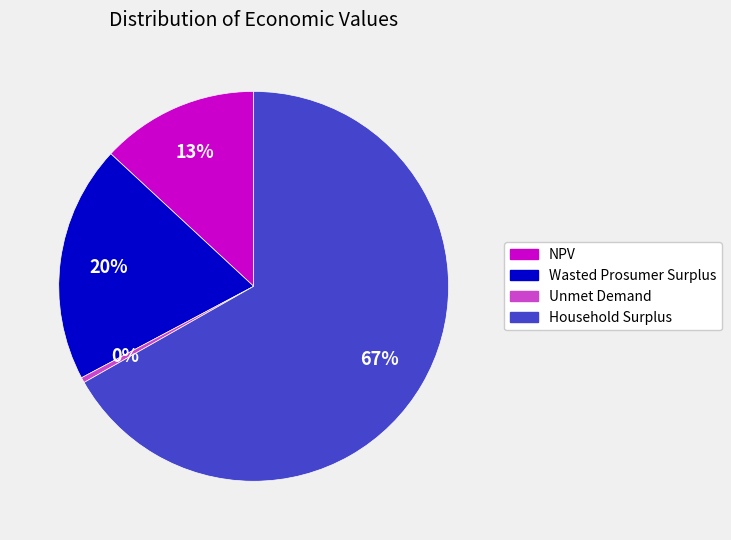

Which slice is the smallest?

Unmet Demand